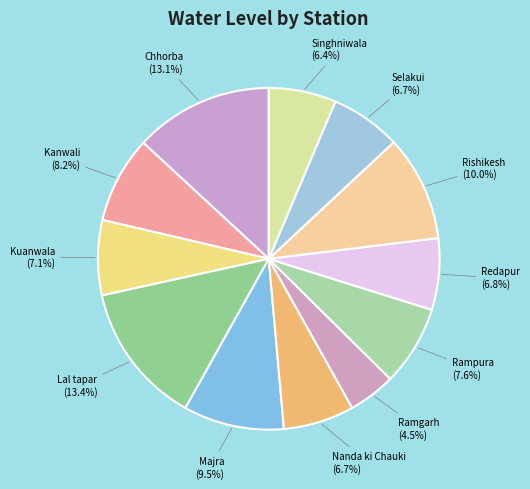

How many slices are in this pie chart?

12